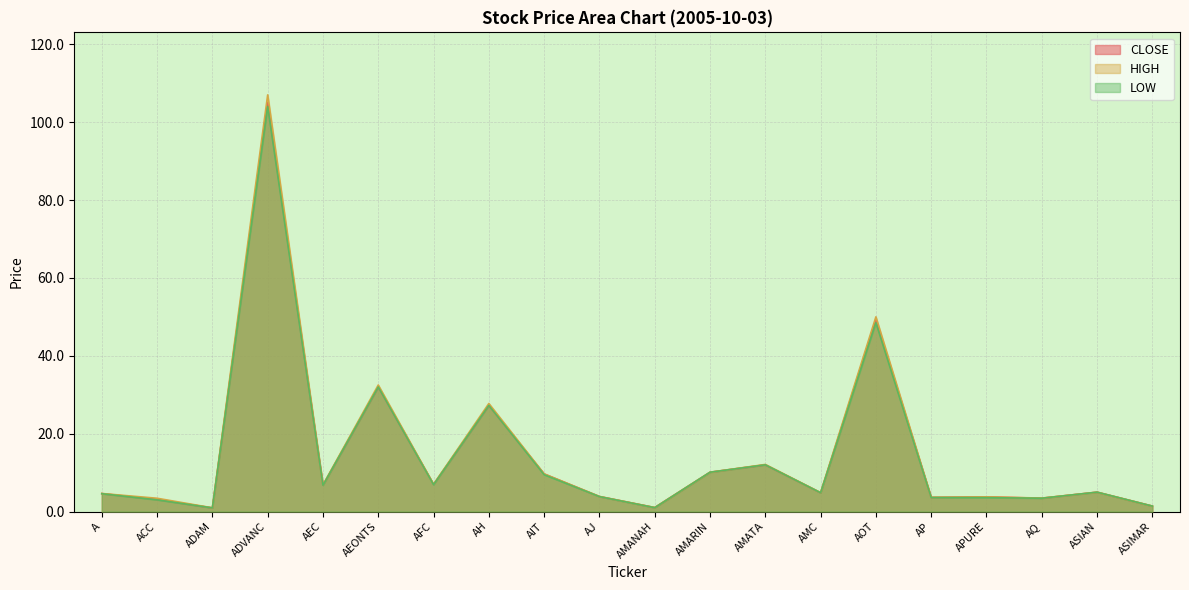

What is the value of the LOW point at the 20th from the left?

1.4